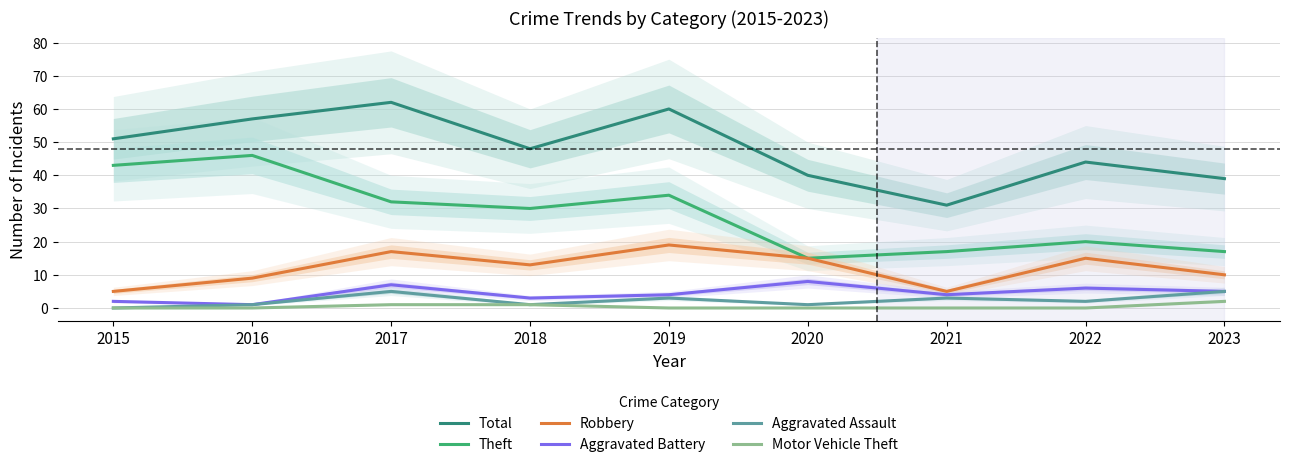

At which category does Aggravated Battery reach its first local valley?

2016